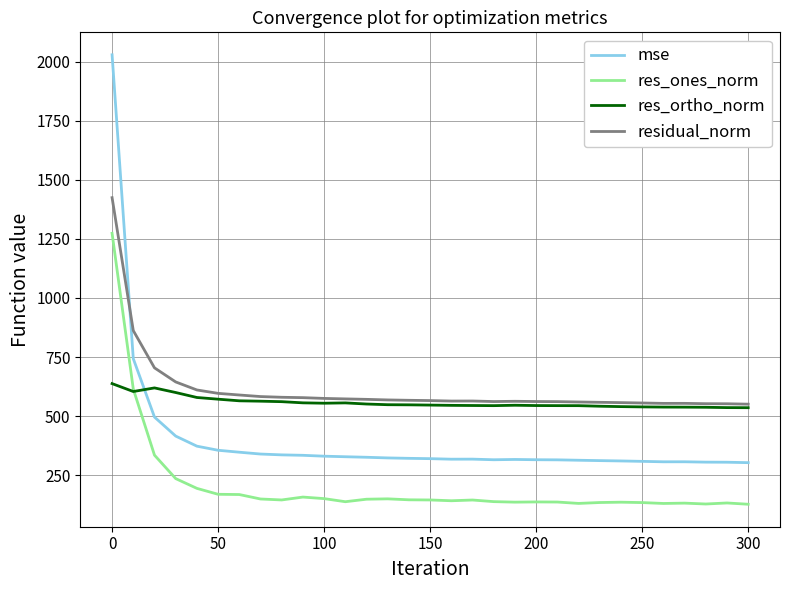

True or false: mse has more than 2 points higher than both neighbors.

True